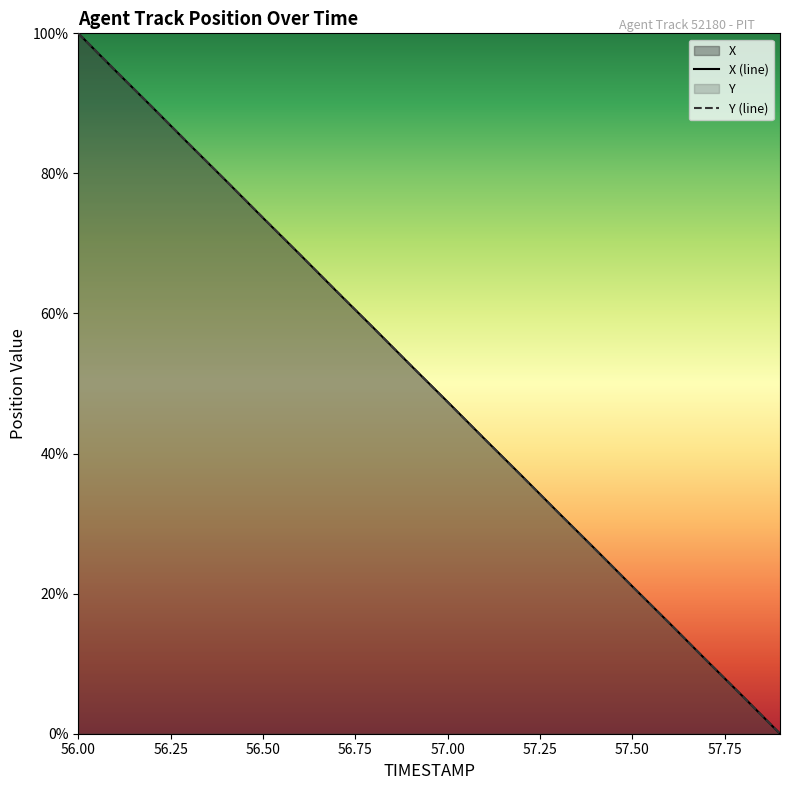

Reading left to right, list all the values displayed in this chart.

X: 56.0=100.0	56.1=94.7	56.2=89.5	56.3=84.2	56.4=79.0	56.5=73.7	56.6=68.4	56.7=63.1	56.8=57.9	56.9=52.6	57.0=47.4	57.1=42.1	57.2=36.9	57.3=31.6	57.4=26.3	57.5=21.0	57.6=15.8	57.7=10.5	57.8=5.3	57.9=0.0
Y: 56.0=100.0	56.1=94.7	56.2=89.5	56.3=84.2	56.4=78.9	56.5=73.7	56.6=68.4	56.7=63.1	56.8=57.9	56.9=52.6	57.0=47.4	57.1=42.1	57.2=36.8	57.3=31.6	57.4=26.3	57.5=21.0	57.6=15.8	57.7=10.5	57.8=5.3	57.9=0.0